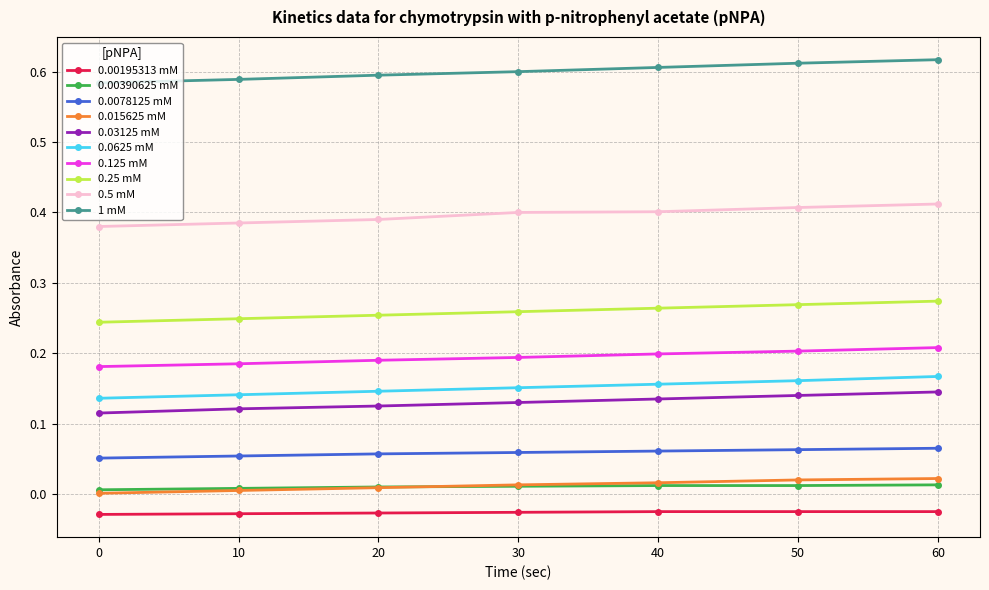

How many series are shown in this chart?

10